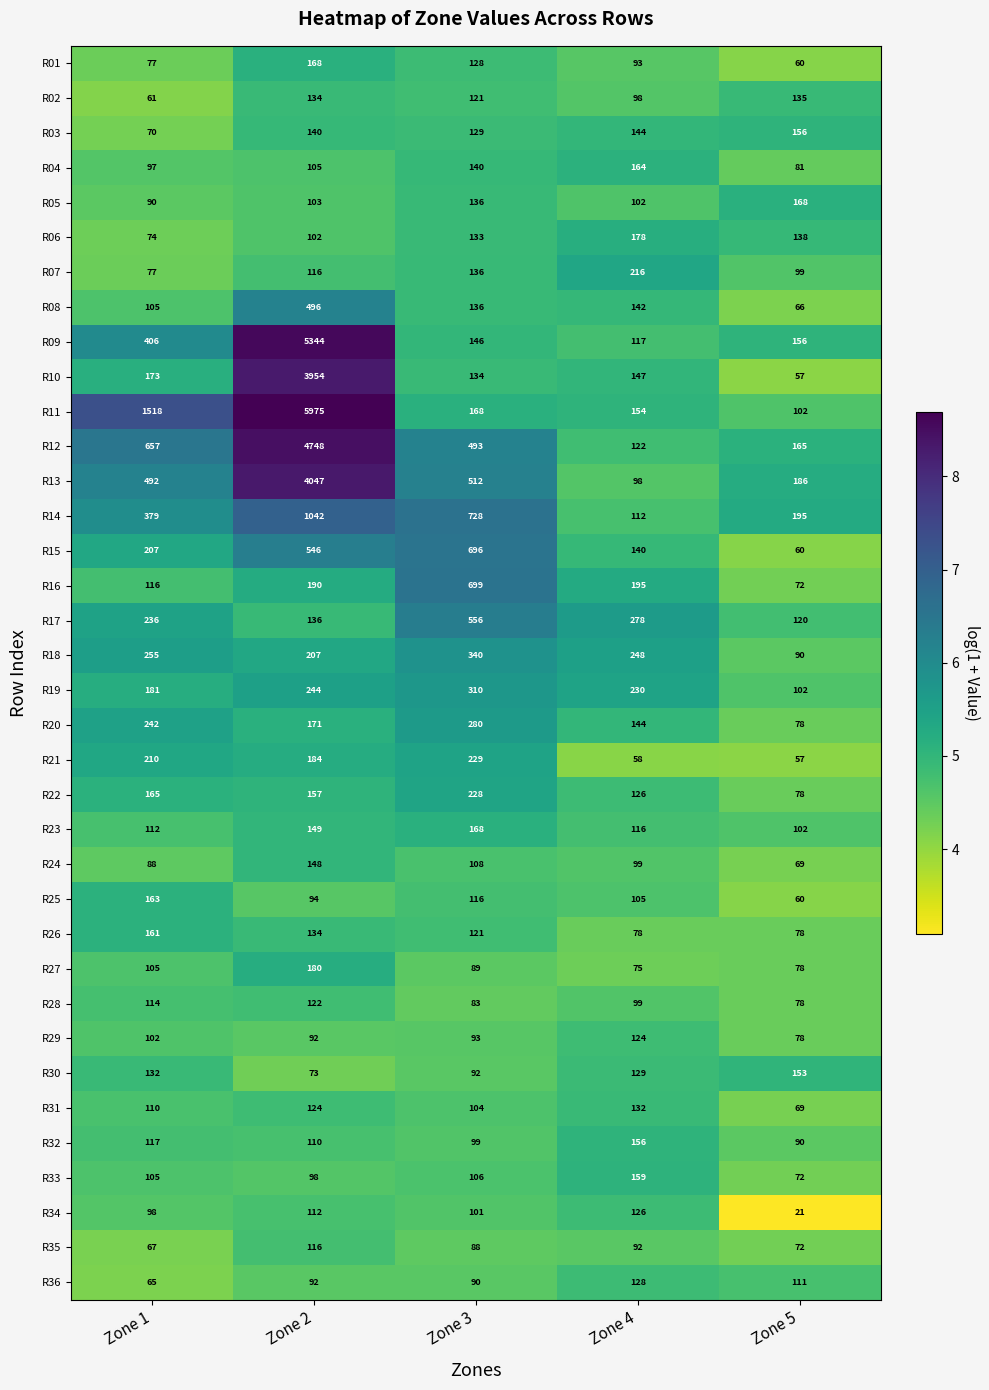

At which category does the chart reach its peak across all series?

Zone 2